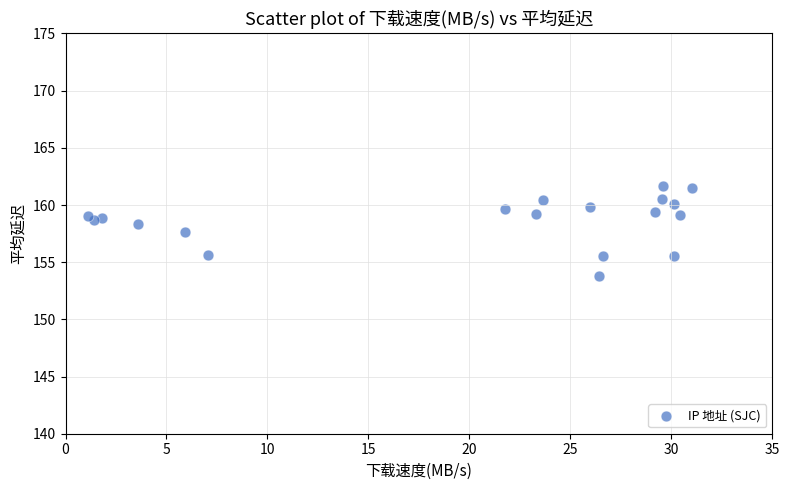

What Y value in the scatter plot is closest to 157?

157.6